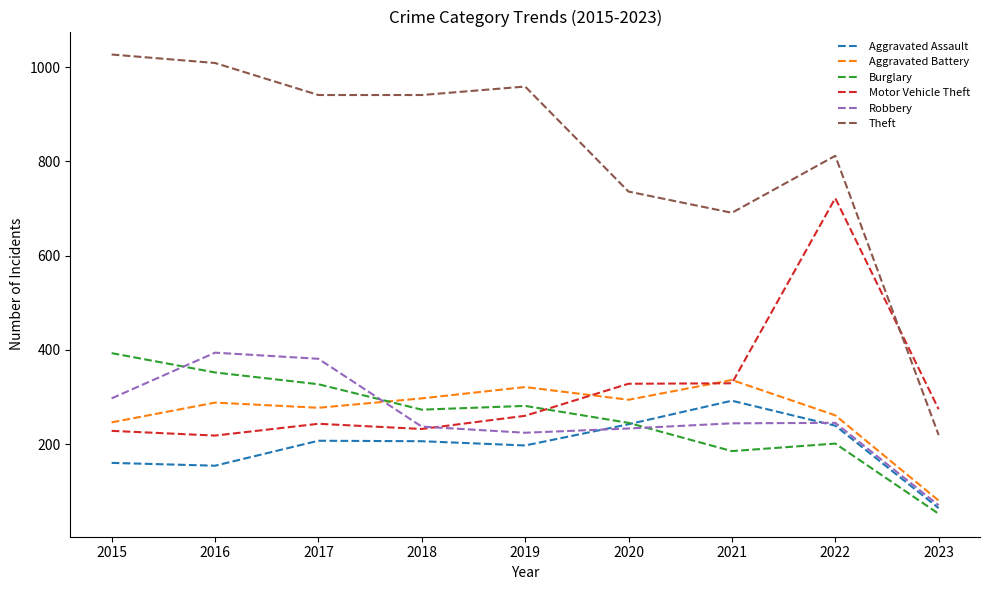

What is the spread (max minus min) of values at 2019?

762